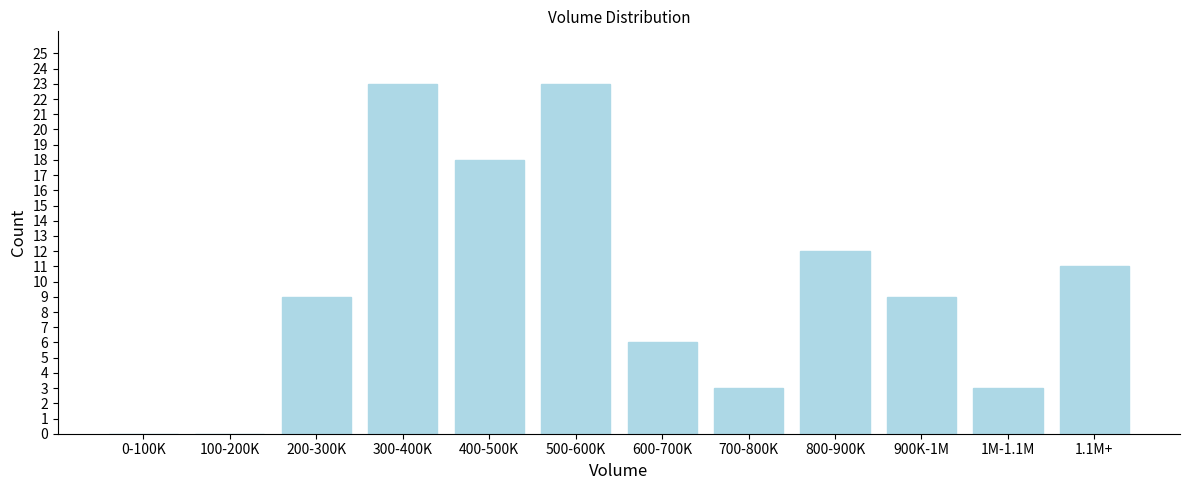

Reading left to right, list all the values displayed in this chart.

0-100K=0	100-200K=0	200-300K=9	300-400K=23	400-500K=18	500-600K=23	600-700K=6	700-800K=3	800-900K=12	900K-1M=9	1M-1.1M=3	1.1M+=11